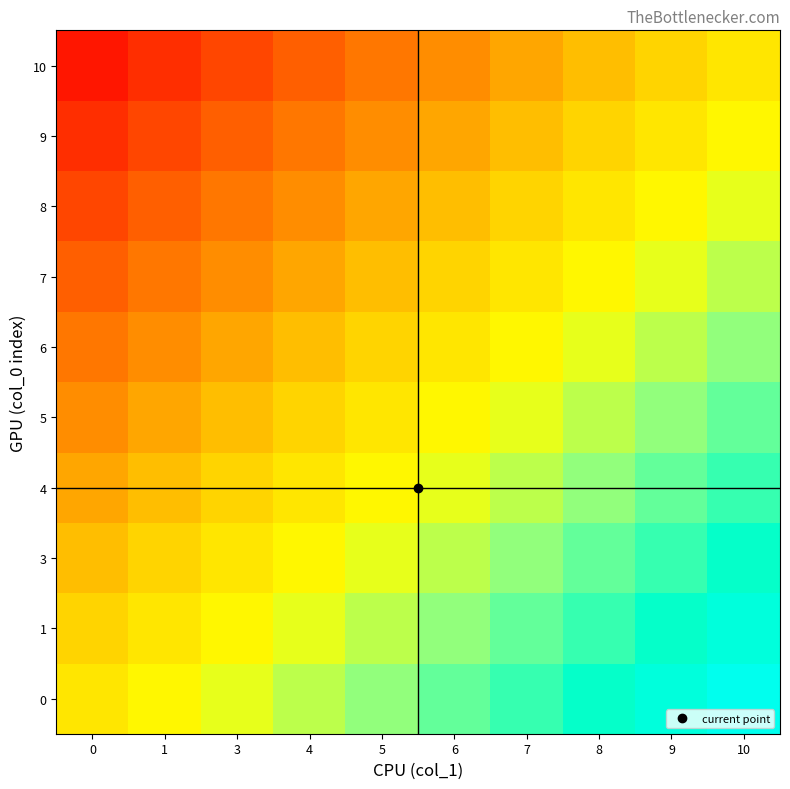

How many data points does each series have?

10